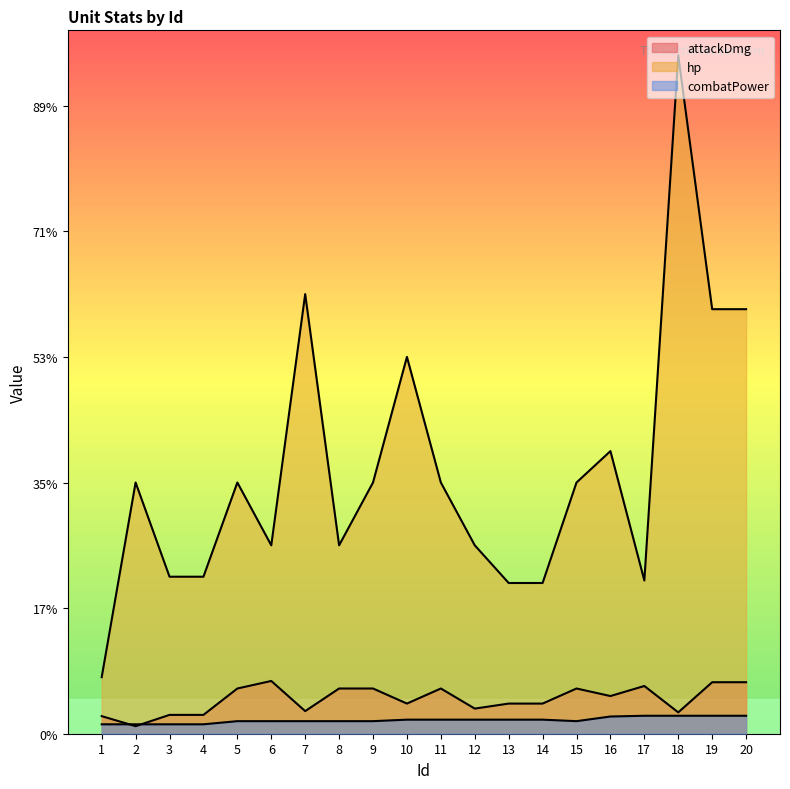

How many lines are shown in the chart?

3